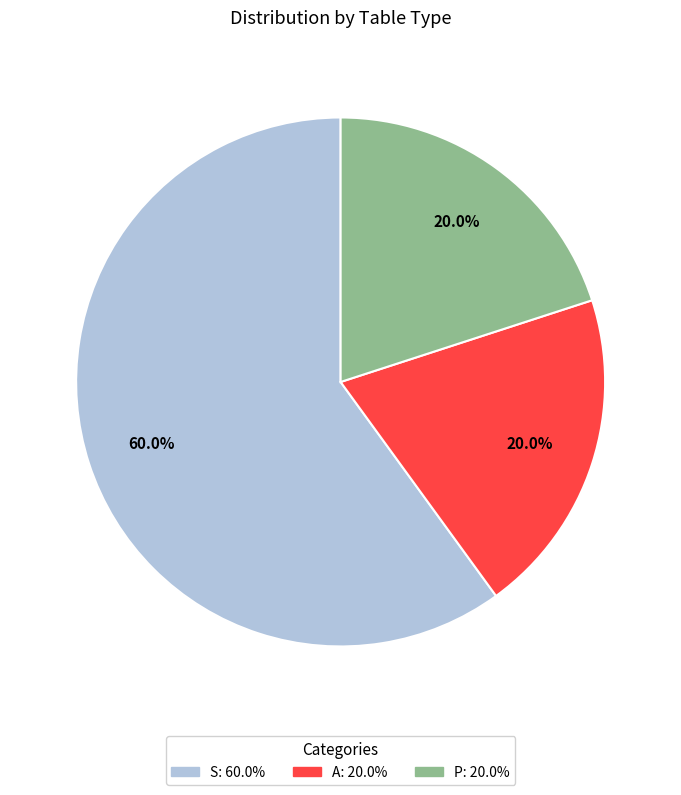

To the nearest percent, what is the average slice percentage?

33%